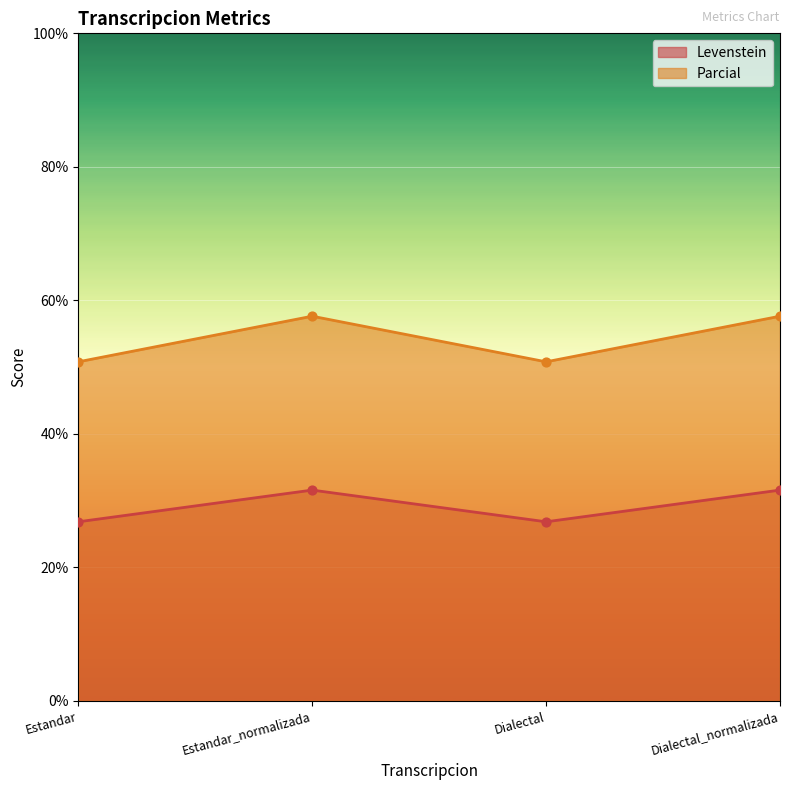

Is the value of Levenstein at Dialectal greater than the value of Parcial at Estandar_normalizada?

No